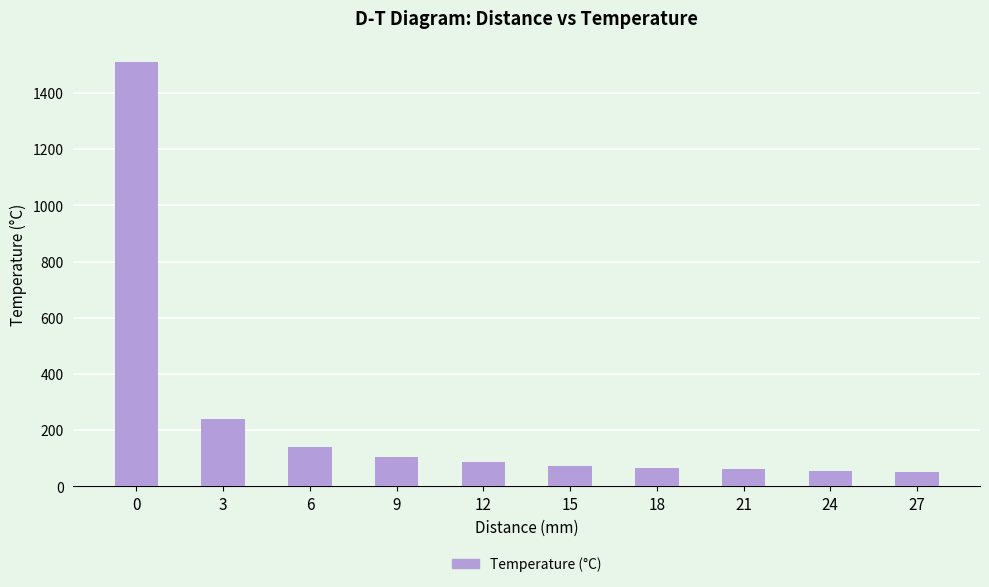

Approximately how many times larger is the value at 6 compared to 18?

2.2